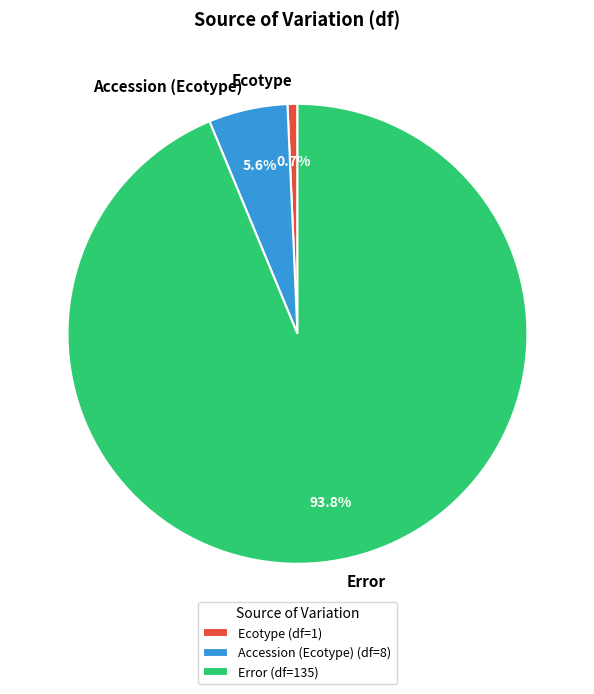

To the nearest percent, what percentage of the pie is Error?

94%